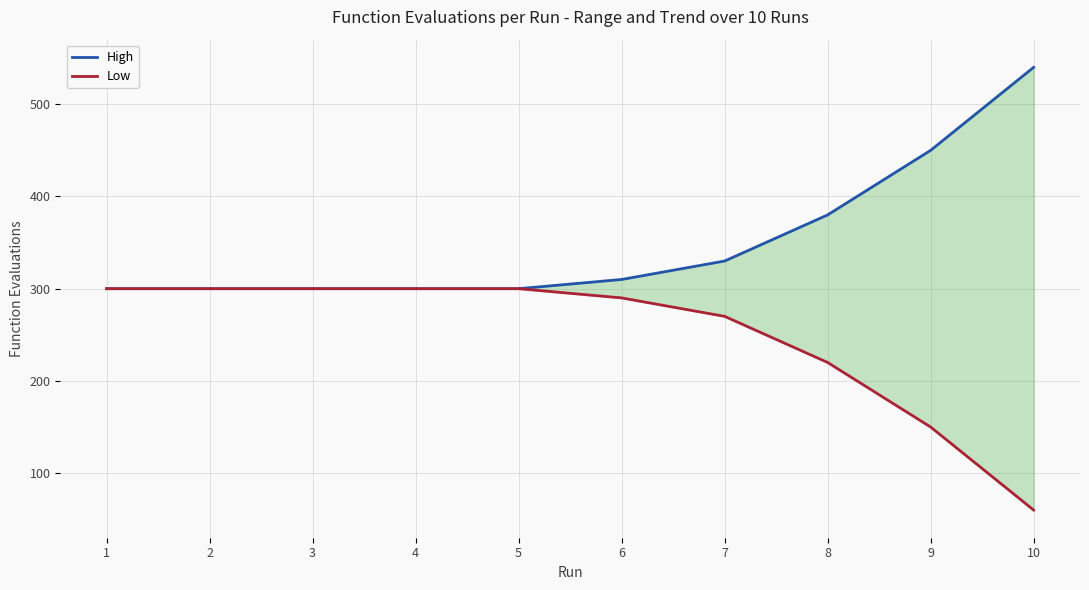

True or false: Low and High intersect in this chart.

False